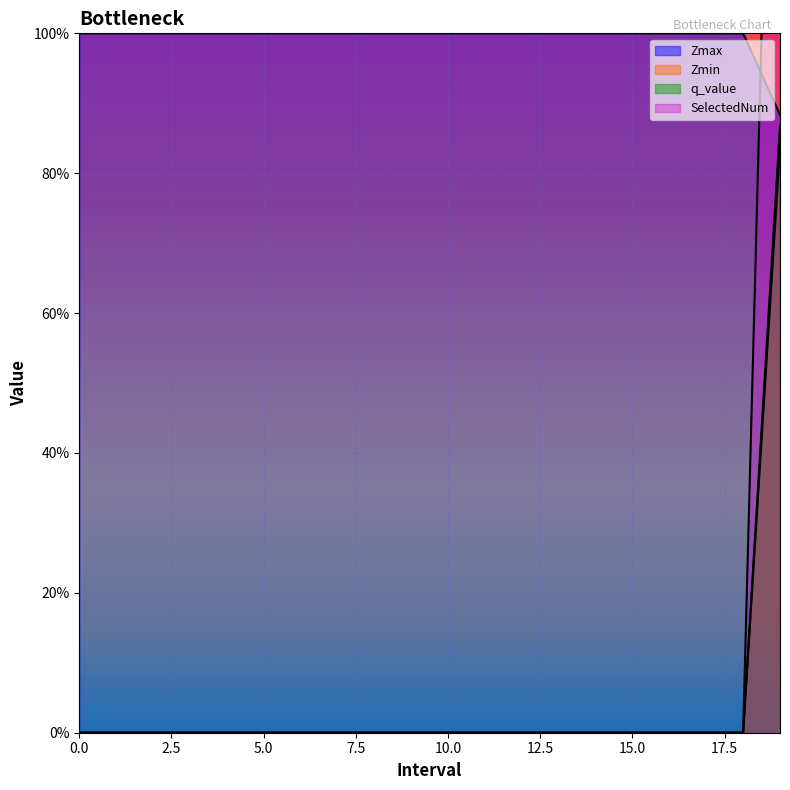

Count the q_value values in the range 0 to 1.

20